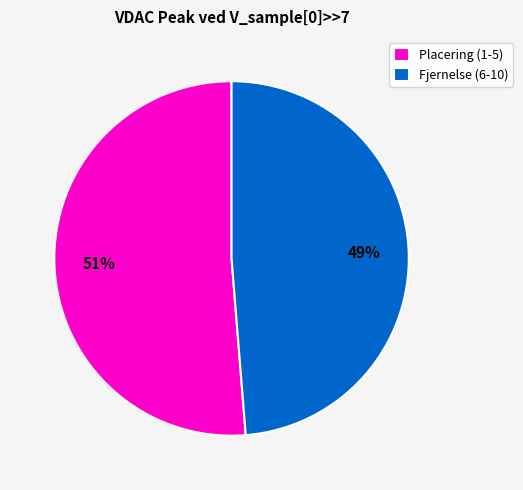

How many slices are in this pie chart?

2